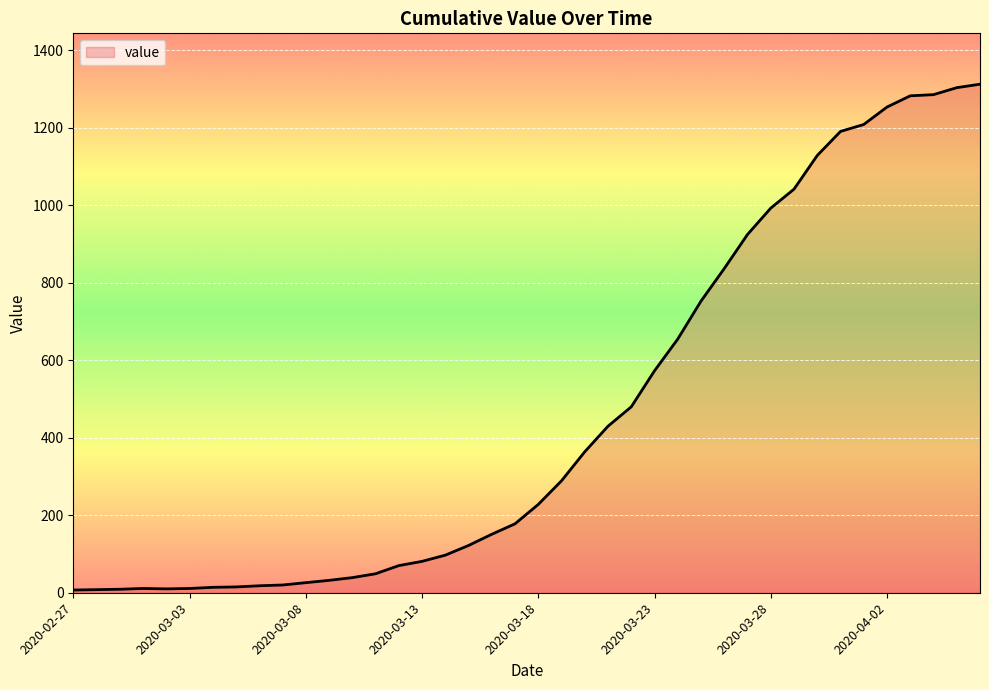

What is the greatest value displayed?

1313